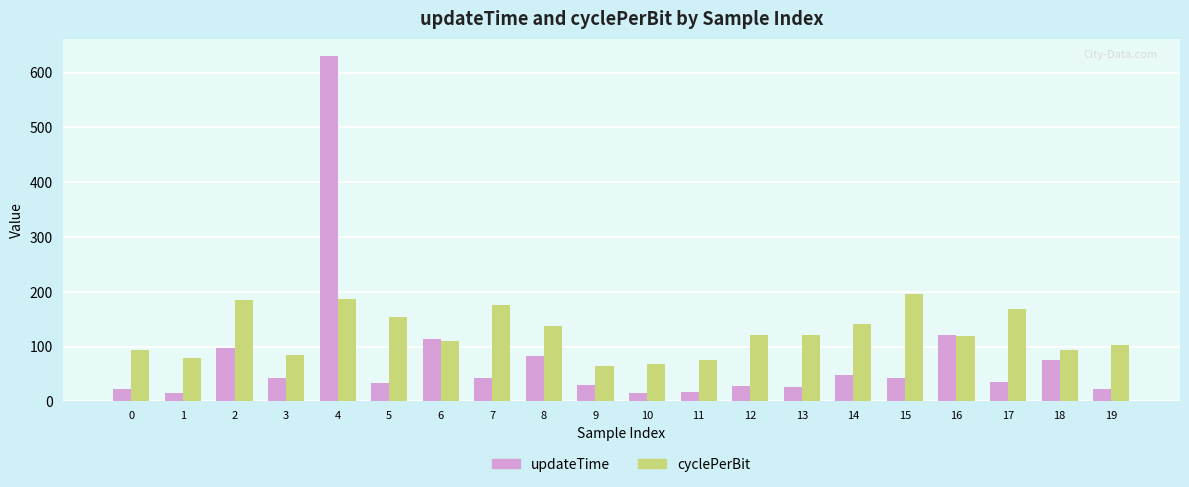

Which category has the highest value in the cyclePerBit series?

15